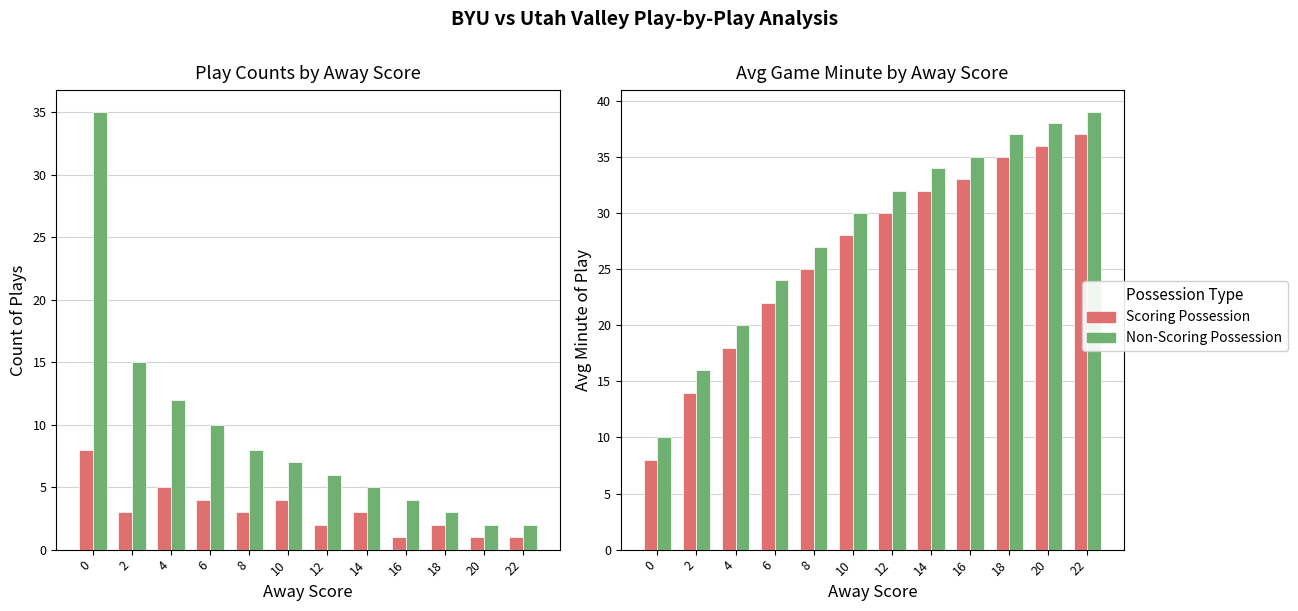

What are all the series names shown in the legend?

Scoring Possession, Non-Scoring Possession